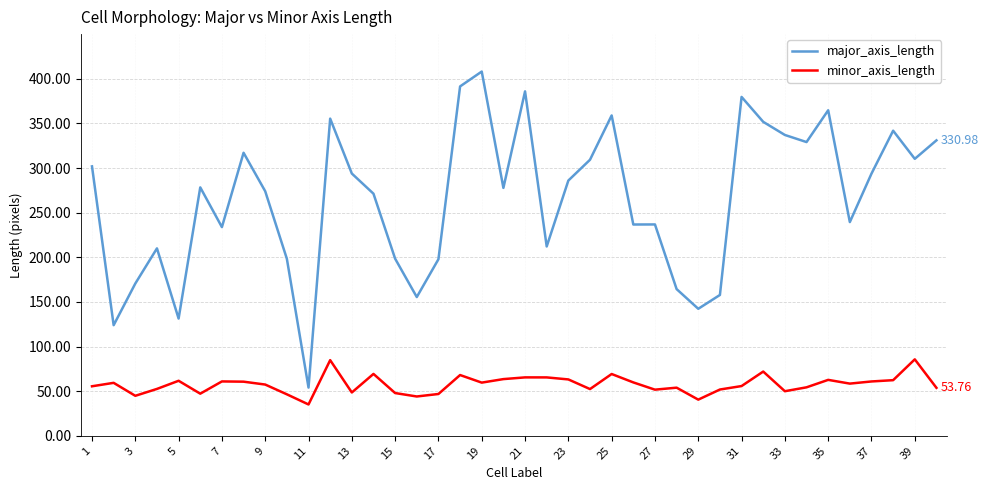

Which series has the largest total across all categories?

major_axis_length